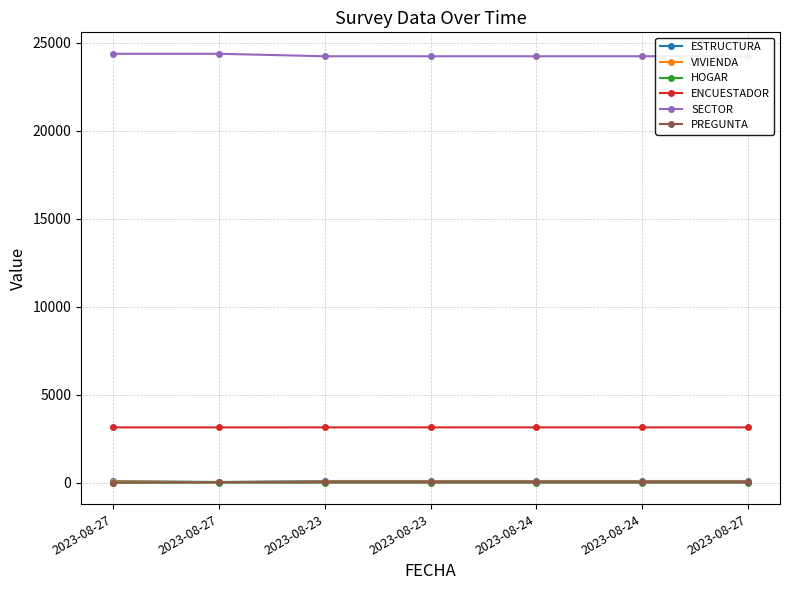

What is the value of the HOGAR point at the 4th from the left?

7